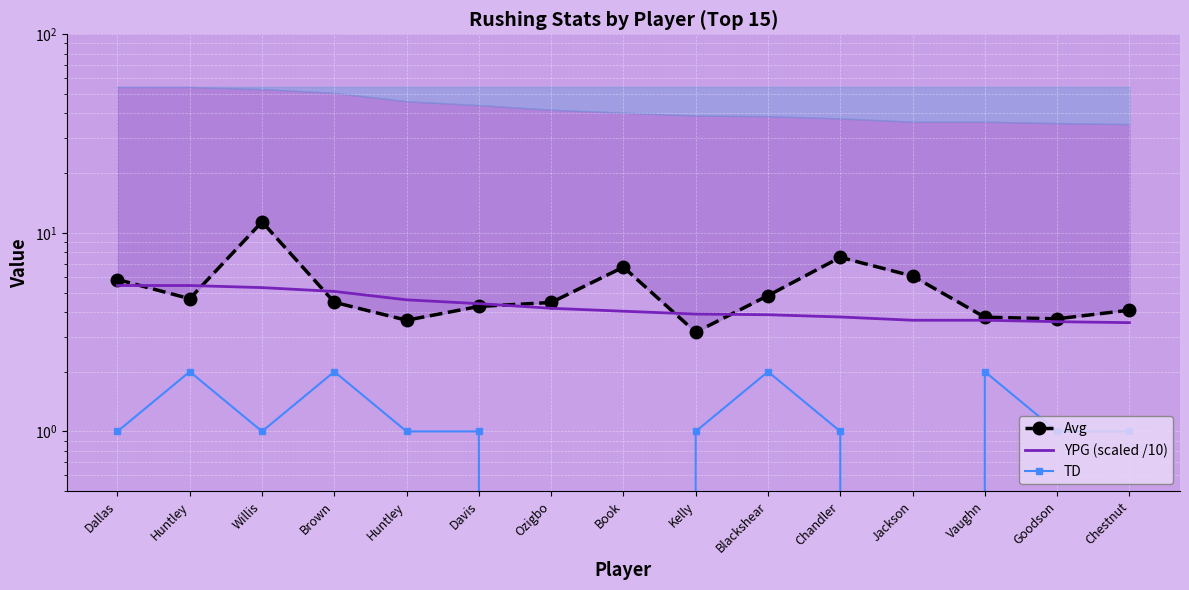

How many values in the Avg series are below 4?

4